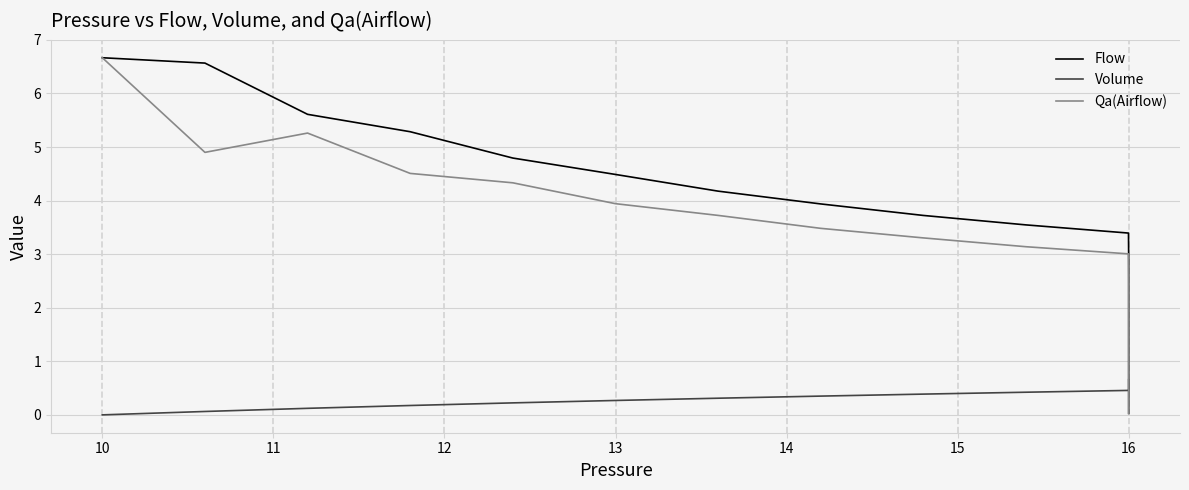

What is the label of the 34th point from the right?

15